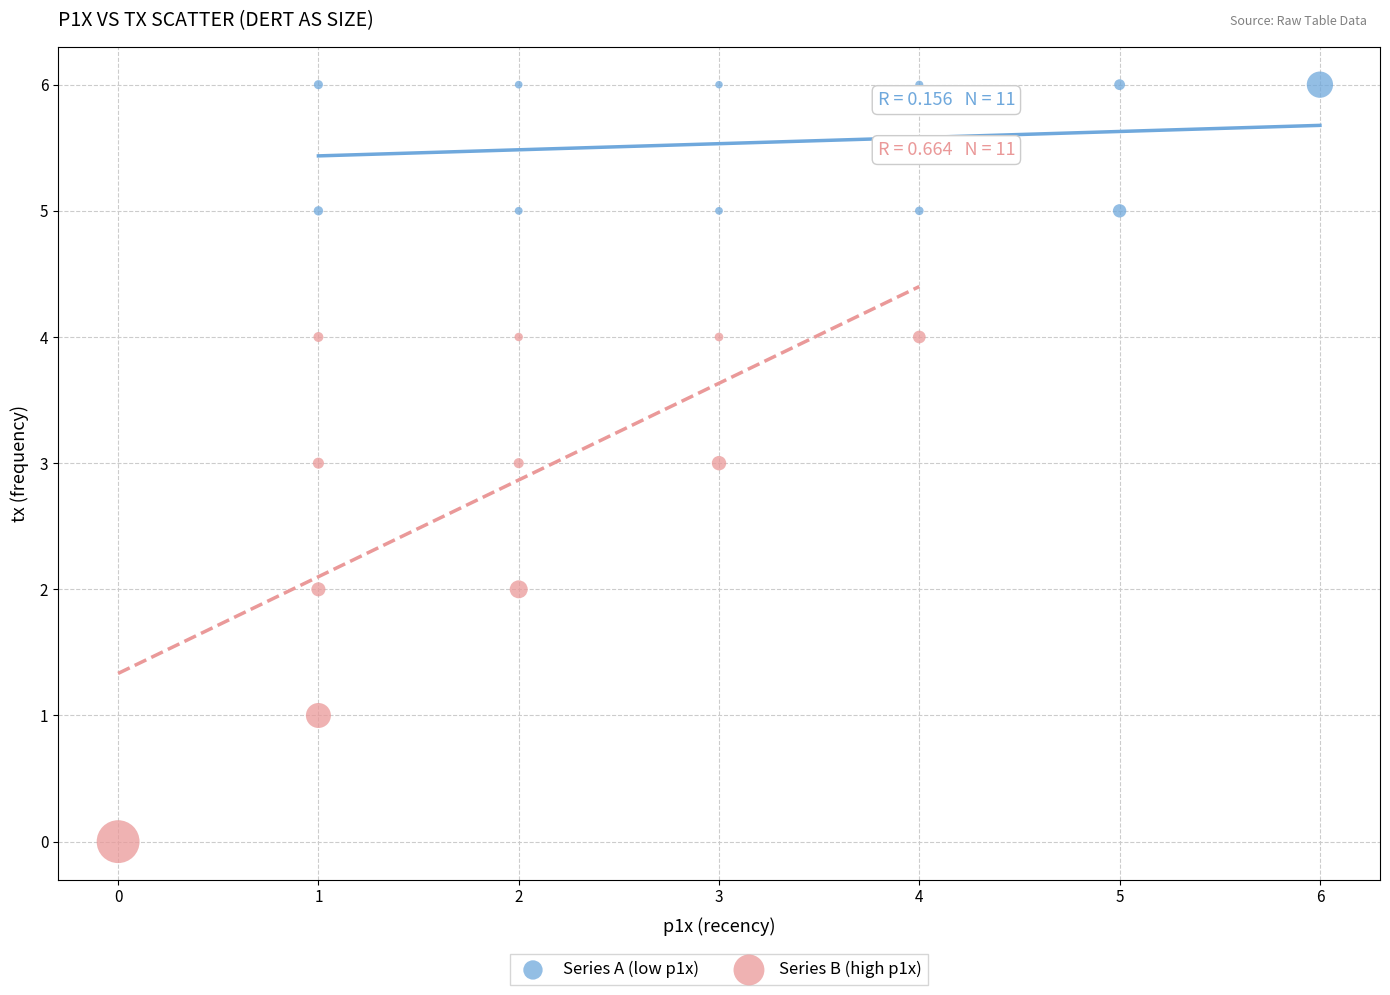

Which series has the largest Y range (max minus min)?

Series B (high p1x)